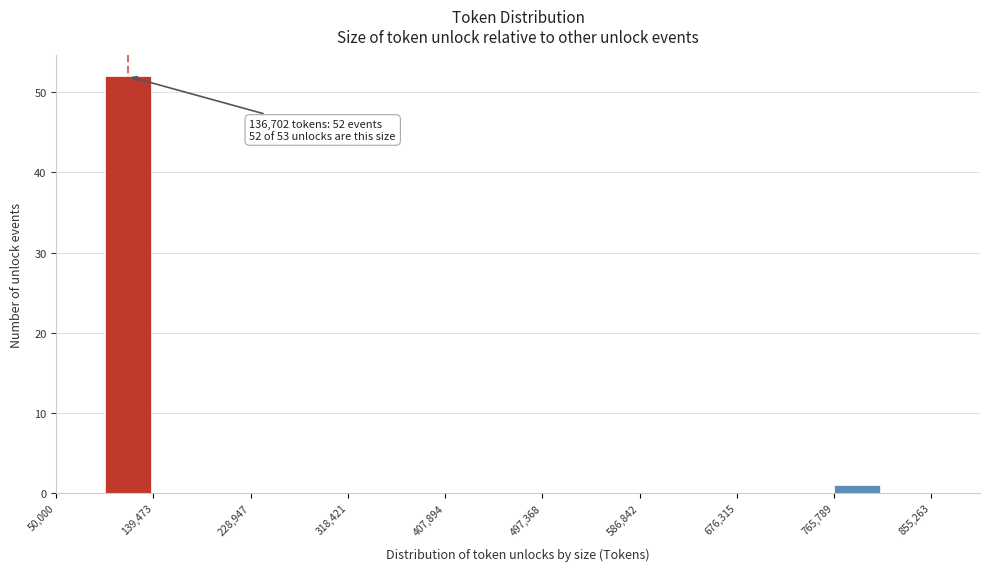

Which range on the x-axis has the tallest bar?

90000 to 140000